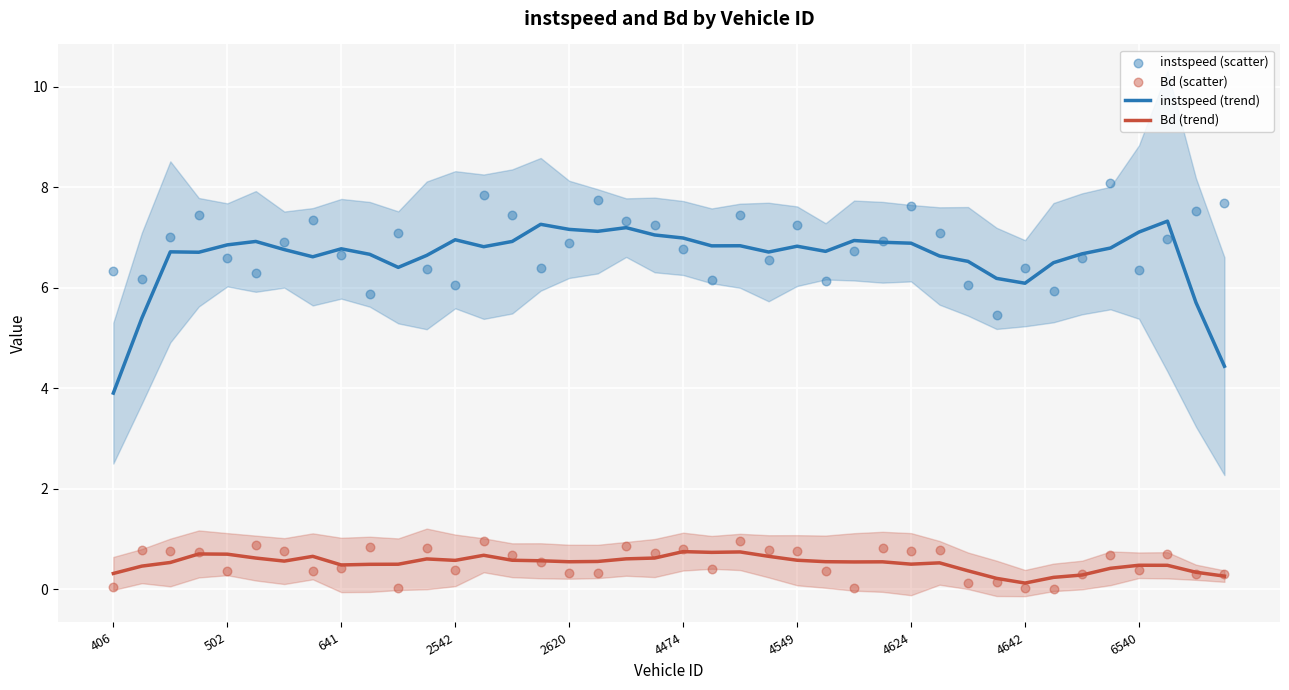

Is the value of Bd (scatter) at 25 greater than the value of instspeed (trend) at 17?

No